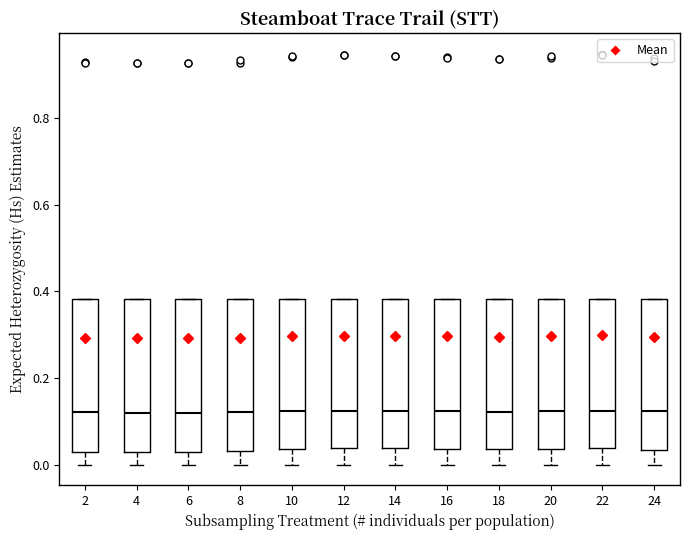

Where is the upper edge of the box at x = 18 on the y-axis? The values are not printed on the chart, so give them approximately, as read against the axis.

0.38